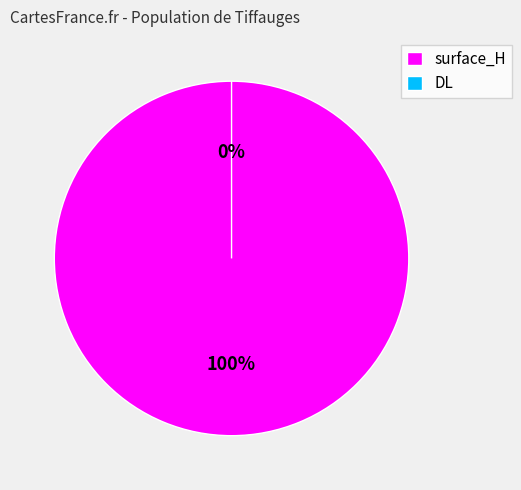

Which category has the smallest portion of the pie?

DL